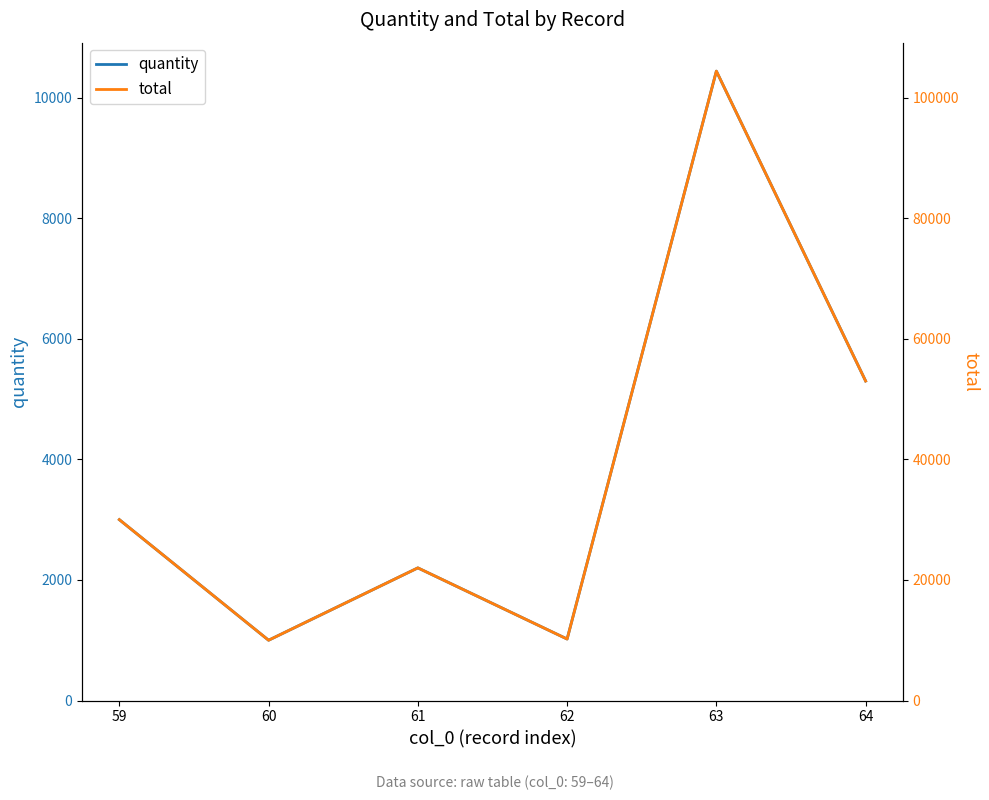

At which category is the sum across all series the highest?

63